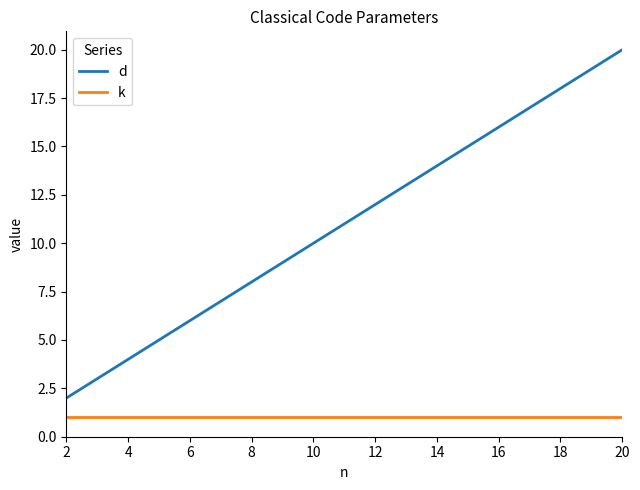

Reading right to left, transcribe all the data shown in this chart.

d: 20	19	18	17	16	15	14	13	12	11	10	9	8	7	6	5	4	3	2
k: 1	1	1	1	1	1	1	1	1	1	1	1	1	1	1	1	1	1	1